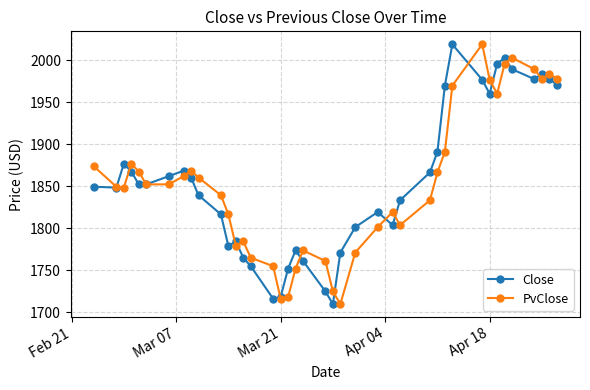

True or false: PvClose has more than 2 interior local peaks.

True